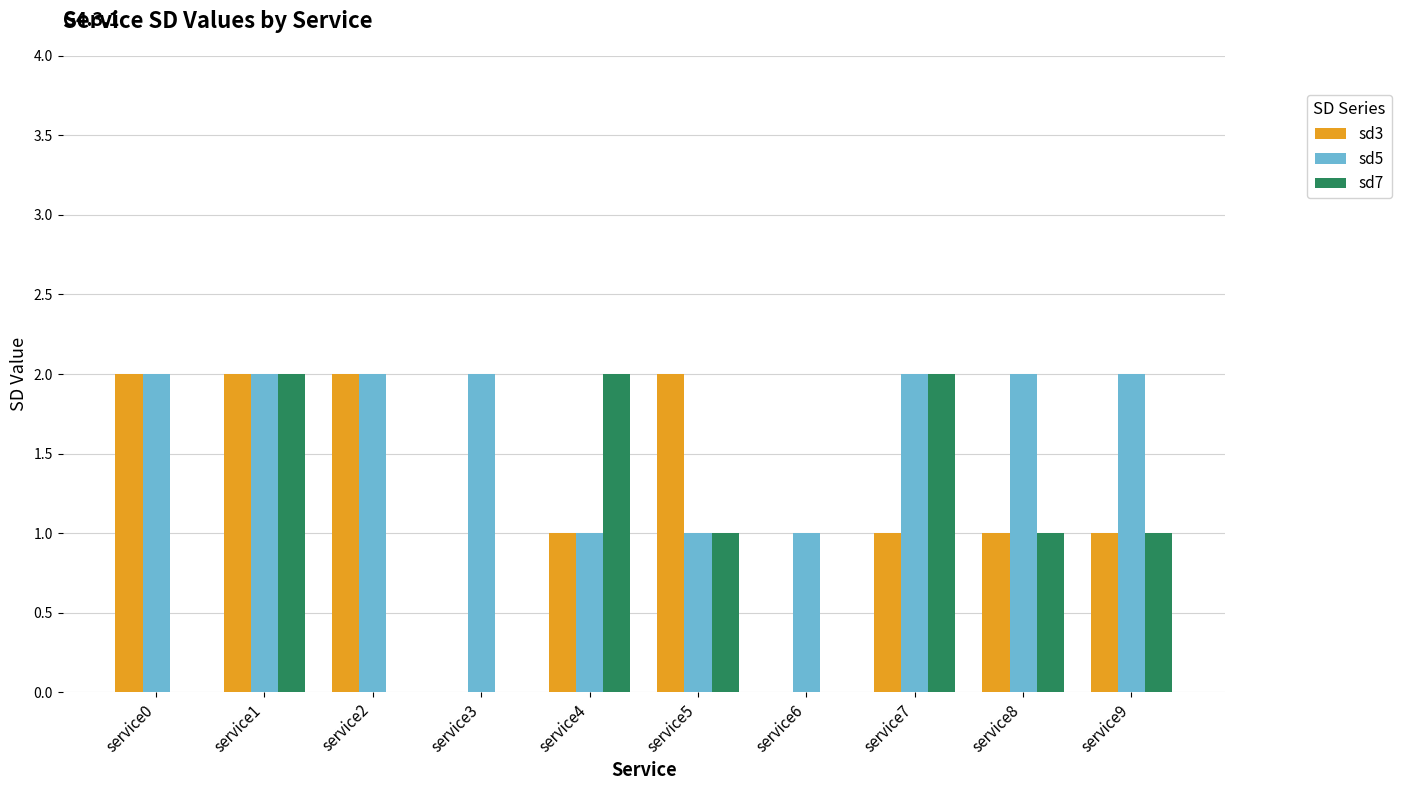

What is the sum of all sd3 values?

12